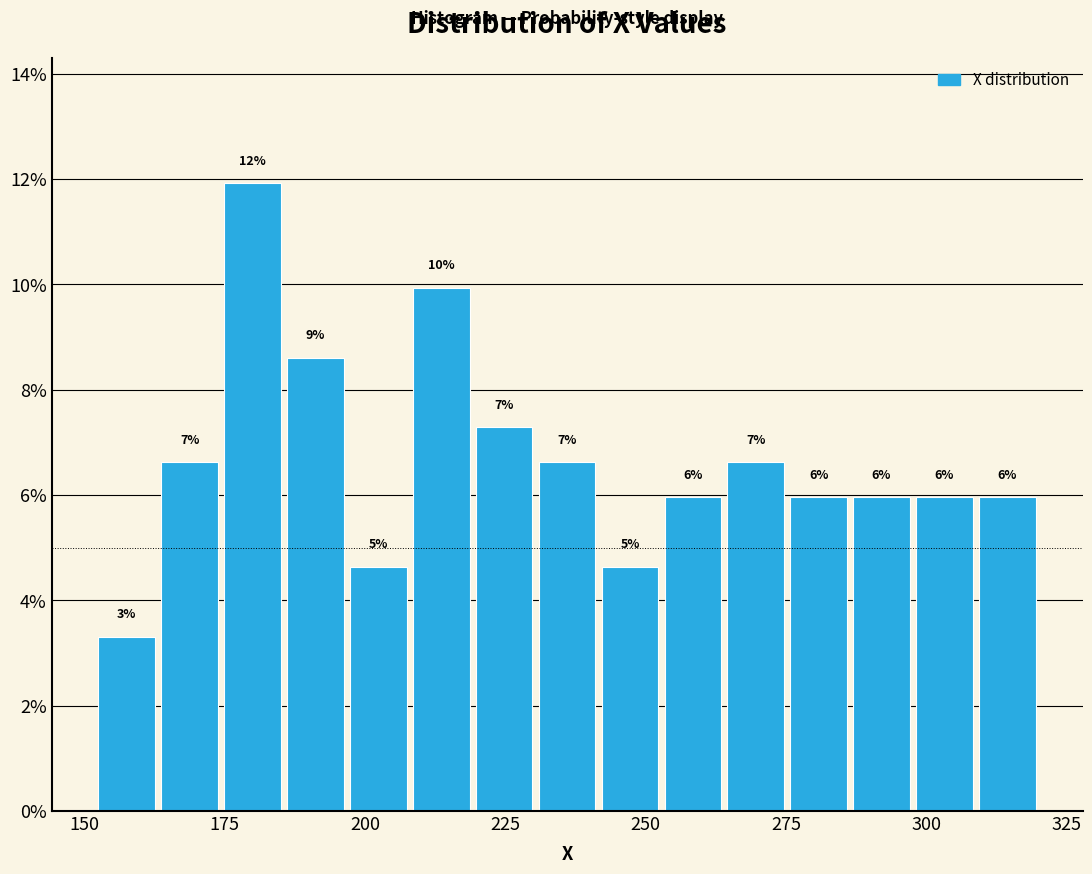

Read against the x-axis, roughly where is the centre of the tallest bar?

180